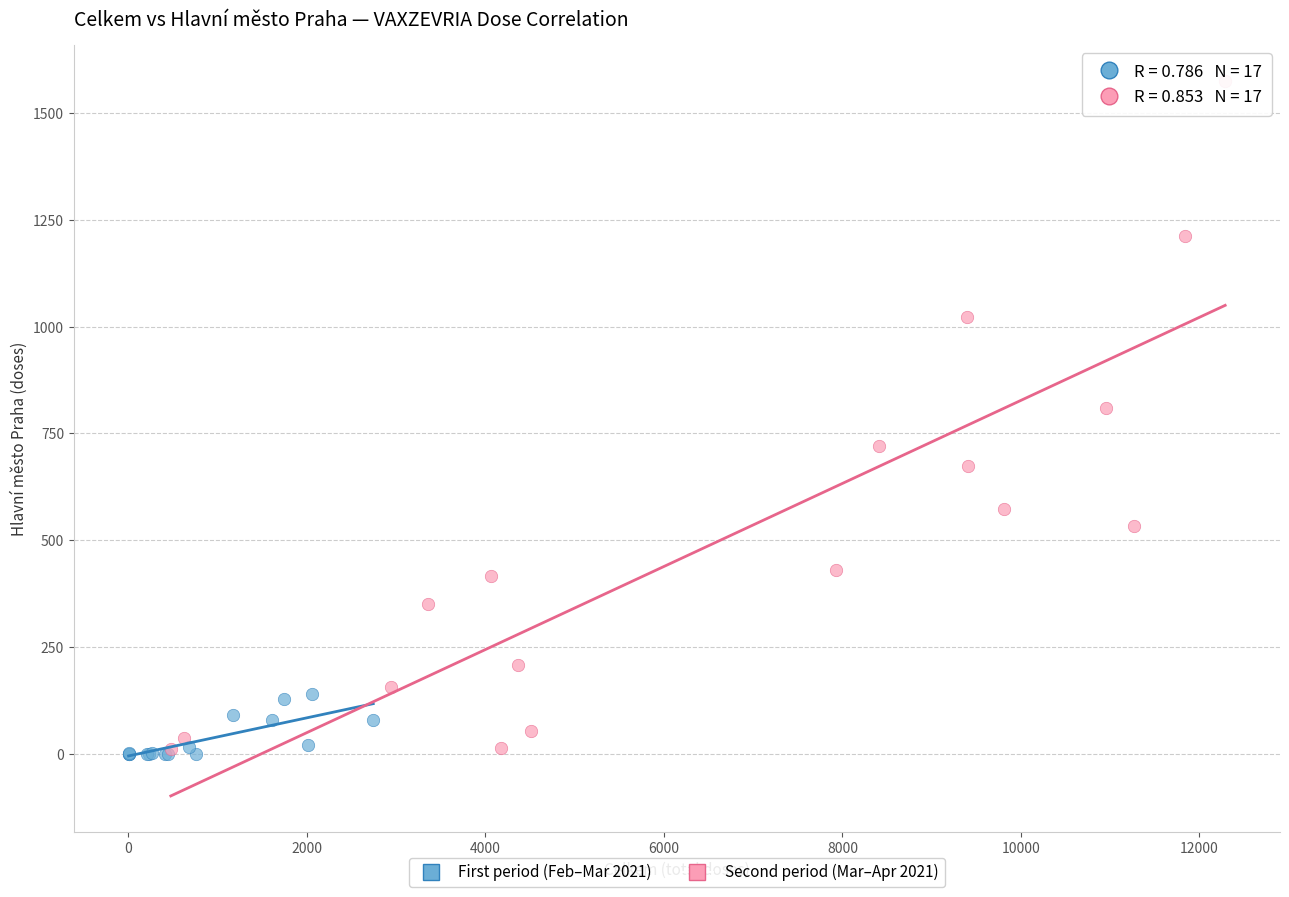

Which series reaches the maximum Y coordinate?

Second period (Mar–Apr 2021)